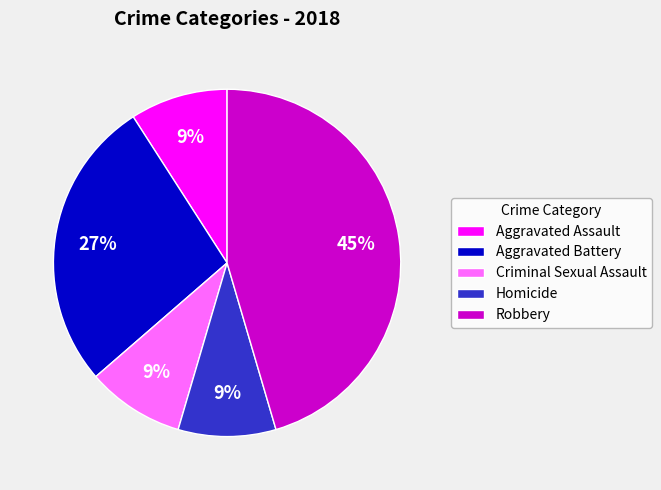

To the nearest percent, what is the average slice percentage?

20%